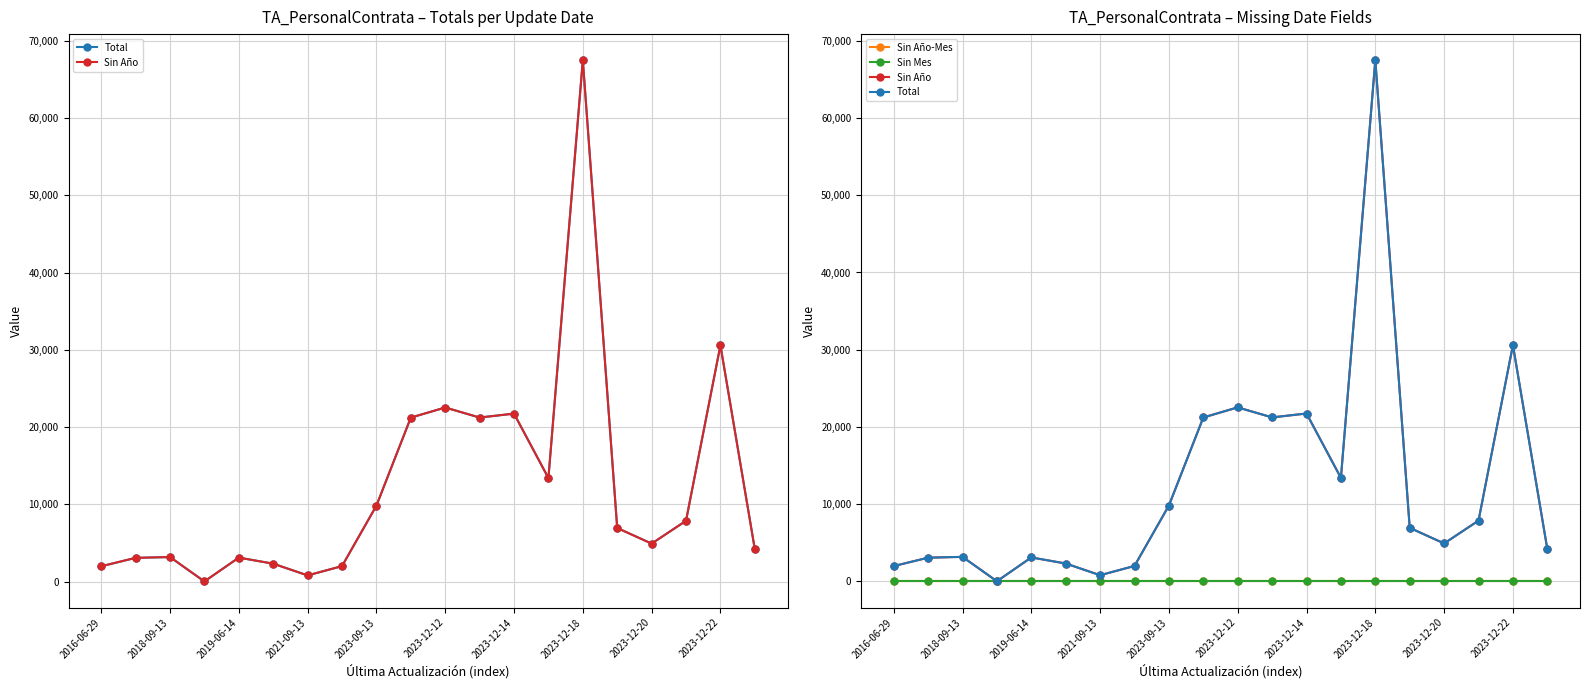

True or false: Sin Mes and Sin Año intersect in this chart.

False